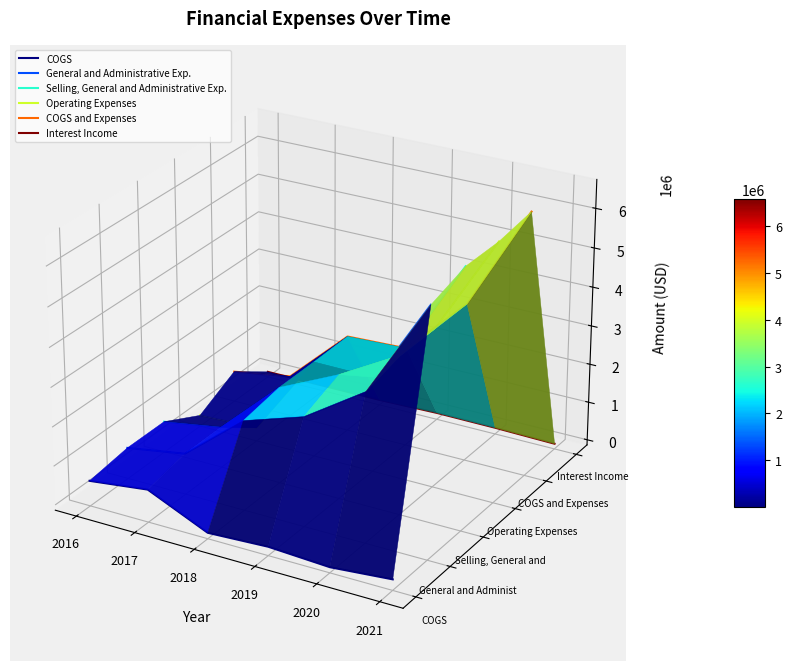

Which series has the widest spread of values?

Operating Expenses